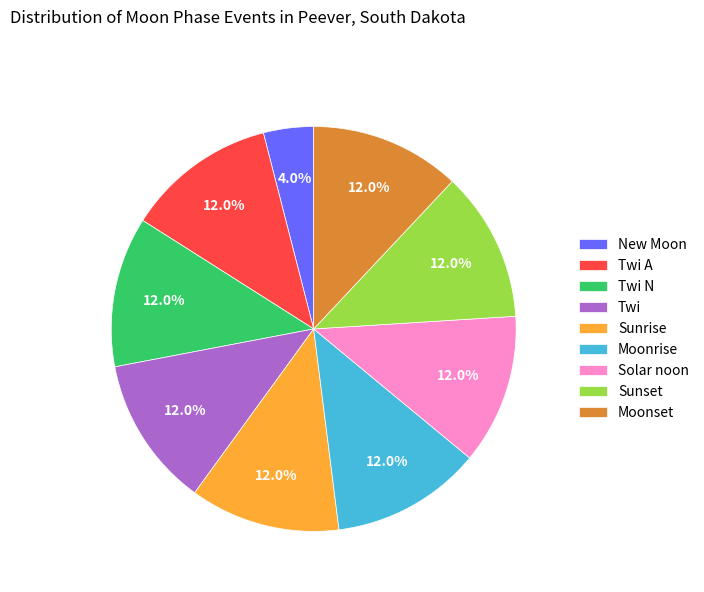

To the nearest percent, what portion does New Moon represent?

4%